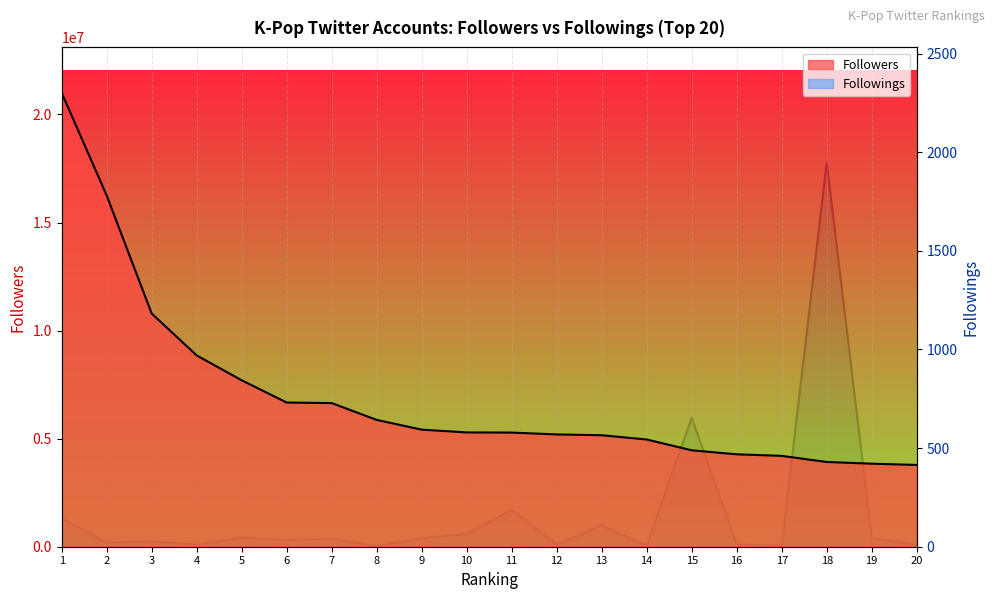

At 4, list the series in order from largest to smallest.

Followers, Followings